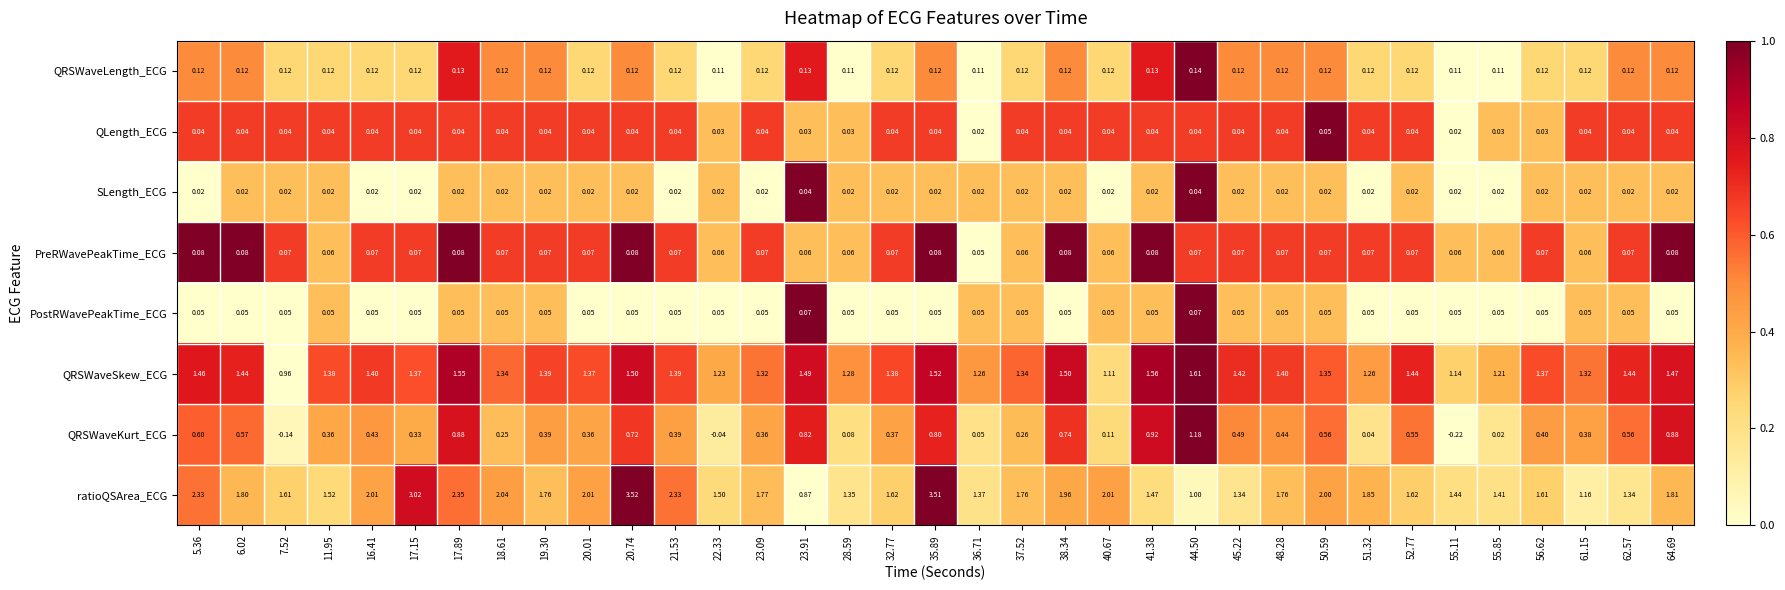

How many data points does each series have?

35